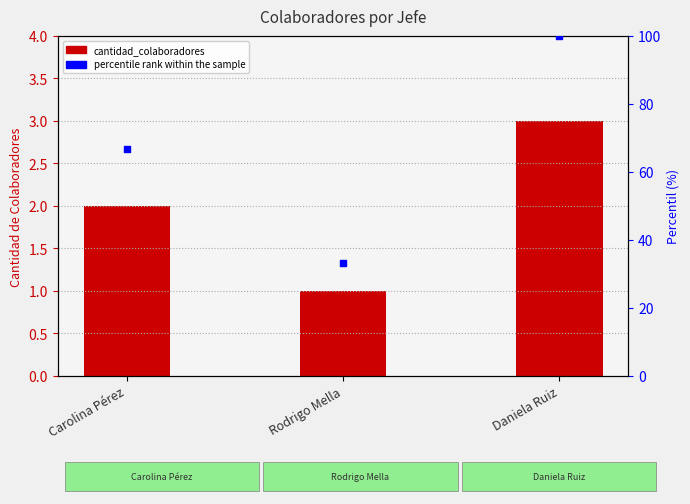

Which series has the largest total across all categories?

percentile rank within the sample